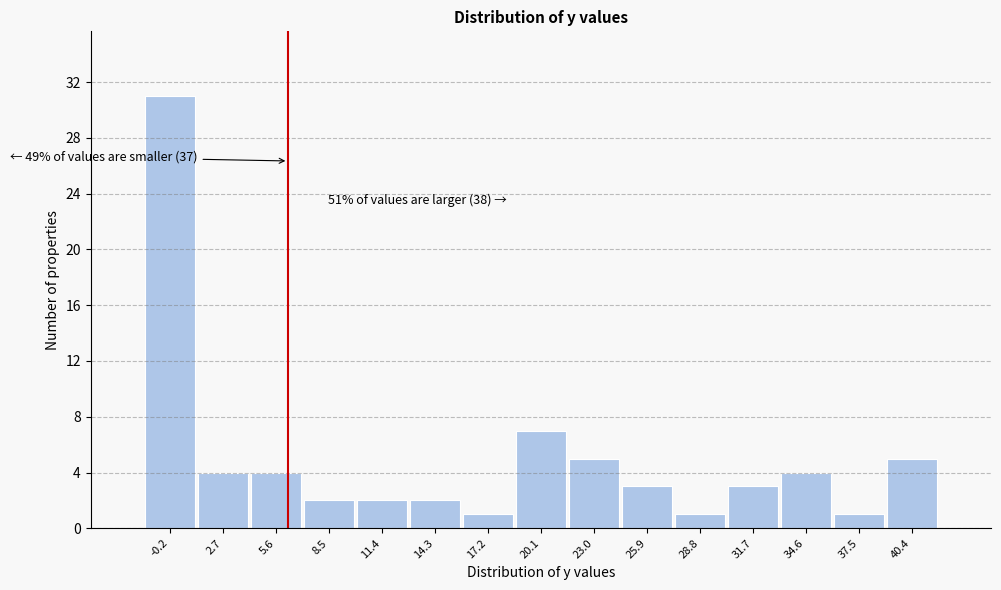

Over which range of the x-axis is the bar tallest?

-1.5 to 1.5